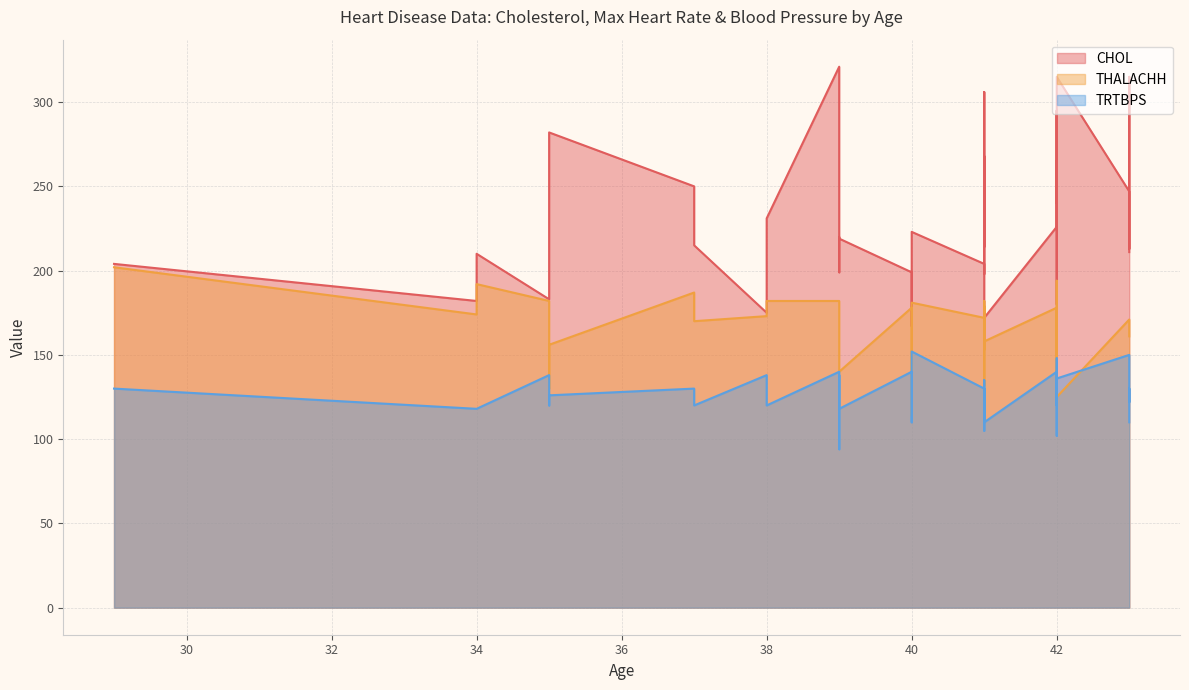

Reading right to left, transcribe all the data shown in this chart.

CHOL: 43=211	43=315	43=213	43=247	42=315	42=180	42=209	42=295	42=240	42=244	42=265	42=226	41=172	41=157	41=306	41=235	41=268	41=214	41=250	41=203	41=198	41=204	40=223	40=167	40=199	39=219	39=220	39=199	39=321	38=231	38=175	37=215	37=250	35=282	35=198	35=192	35=183	34=210	34=182	29=204
THALACHH: 43=161	43=162	43=165	43=171	42=125	42=150	42=173	42=162	42=194	42=178	42=122	42=178	41=158	41=182	41=163	41=153	41=172	41=168	41=179	41=132	41=168	41=172	40=181	40=114	40=178	39=140	39=152	39=179	39=182	38=182	38=173	37=170	37=187	35=156	35=130	35=174	35=182	34=192	34=174	29=202
TRTBPS: 43=110	43=130	43=122	43=150	42=136	42=130	42=120	42=120	42=120	42=148	42=102	42=140	41=110	41=120	41=126	41=110	41=112	41=130	41=112	41=135	41=105	41=130	40=152	40=110	40=140	39=118	39=138	39=94	39=140	38=120	38=138	37=120	37=130	35=126	35=120	35=122	35=138	34=118	34=118	29=130